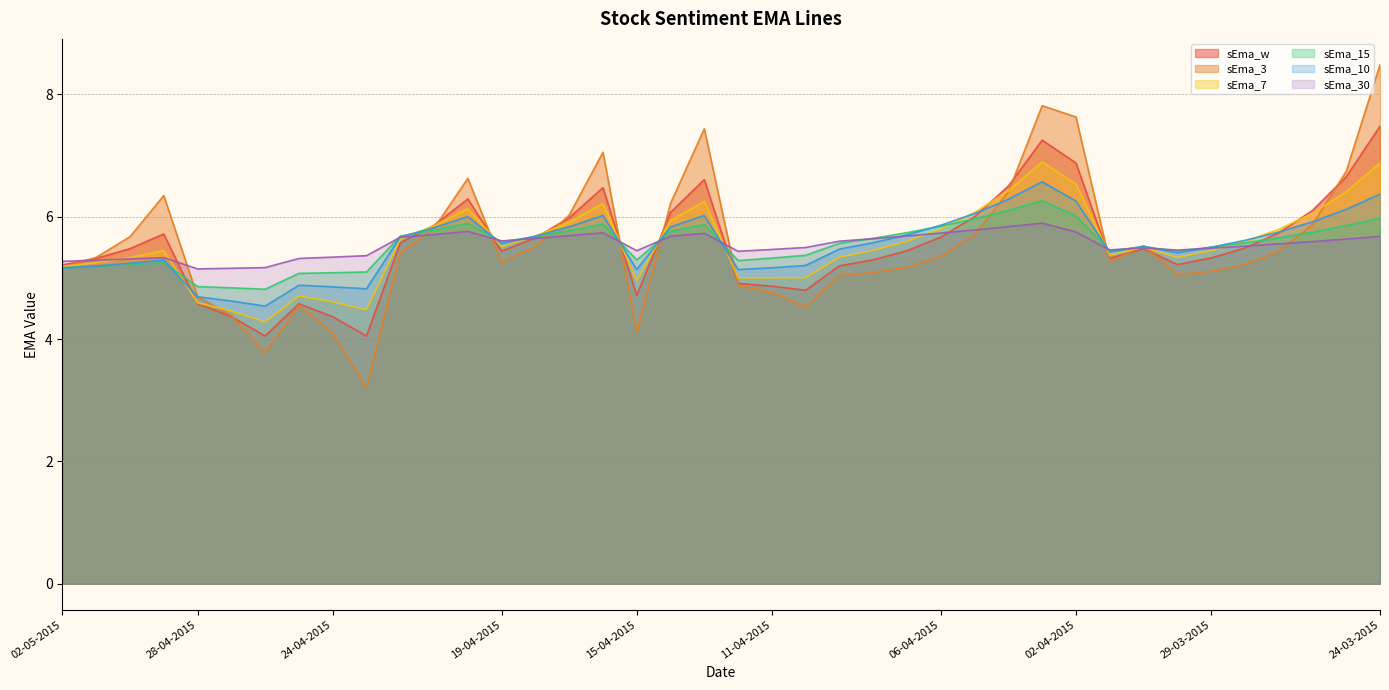

What position from the right is 13-04-2015?

21